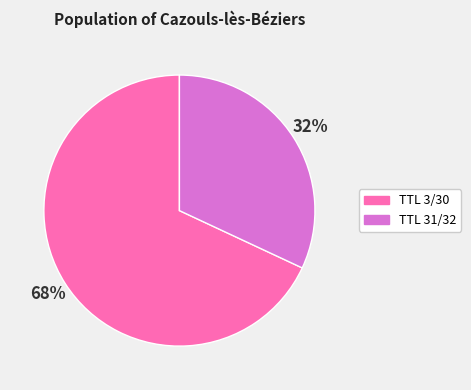

To the nearest percent, what is the difference between the largest and smallest slice percentages?

36%